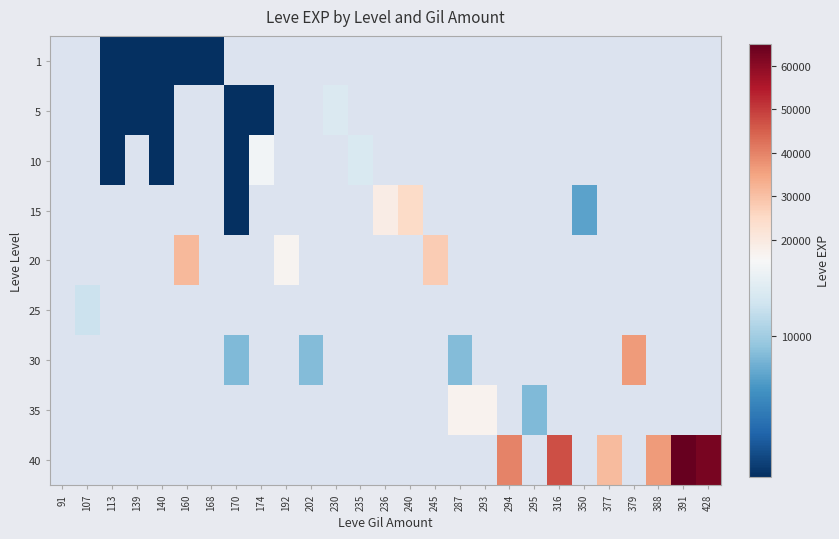

Which label corresponds to the largest value in the chart?

391